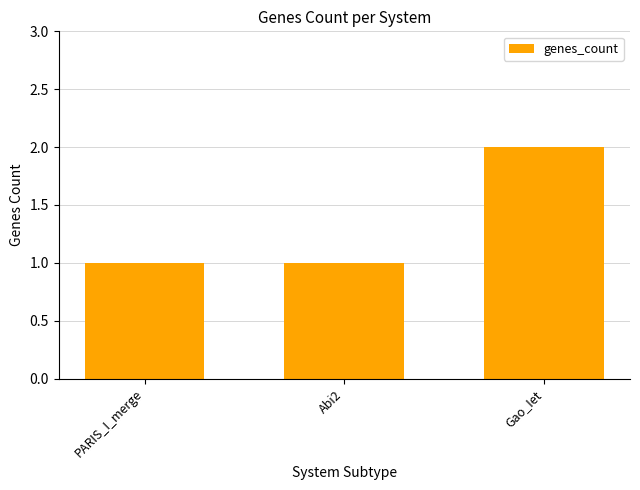

What is the change in value from PARIS_I_merge to Gao_Iet?

+1